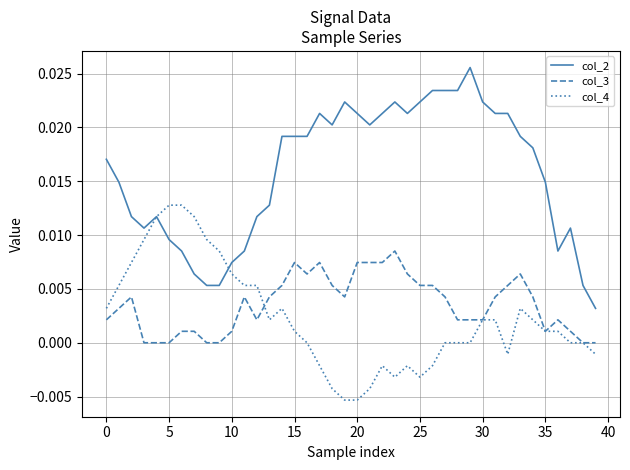

Which series has the largest range (max minus min)?

col_2